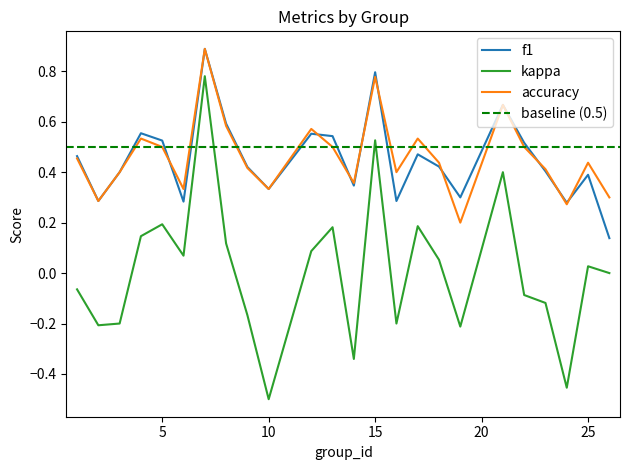

What is the sum of the f1 values at 17 and 23?

0.9